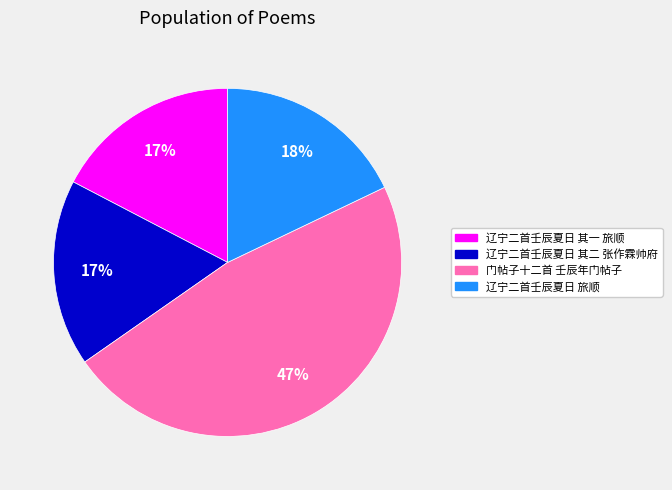

What percentage is the 辽宁二首壬辰夏日 旅顺 slice, to the nearest percent?

18%